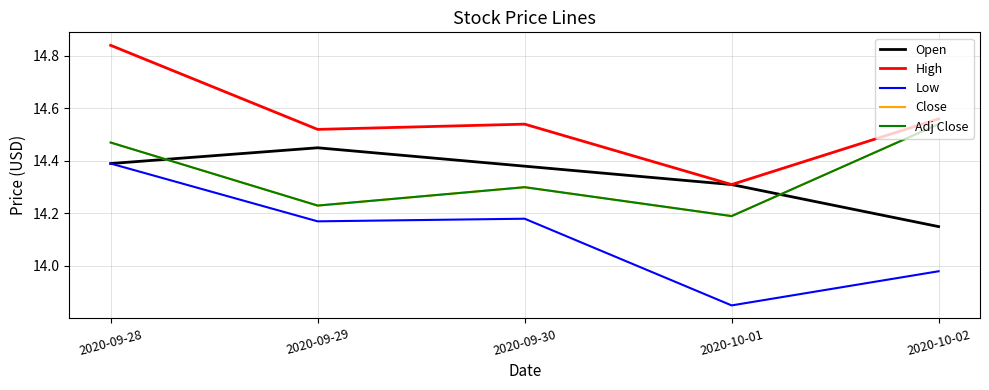

Is this an area chart (filled region under the line)?

No